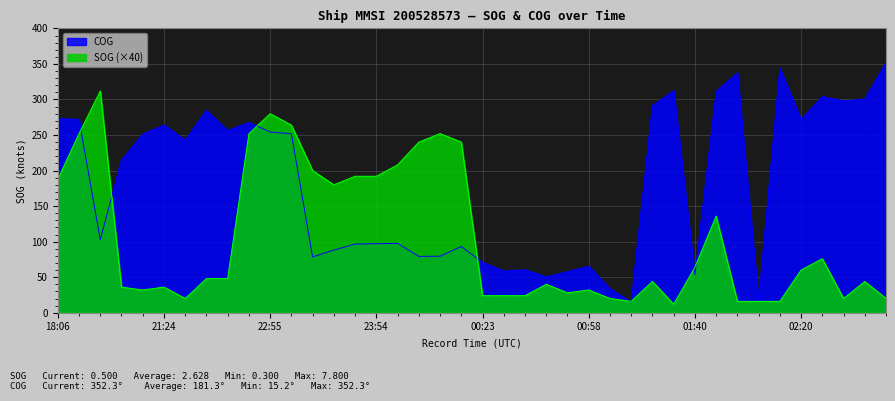

Where does the SOG series first go above 48?

18:06